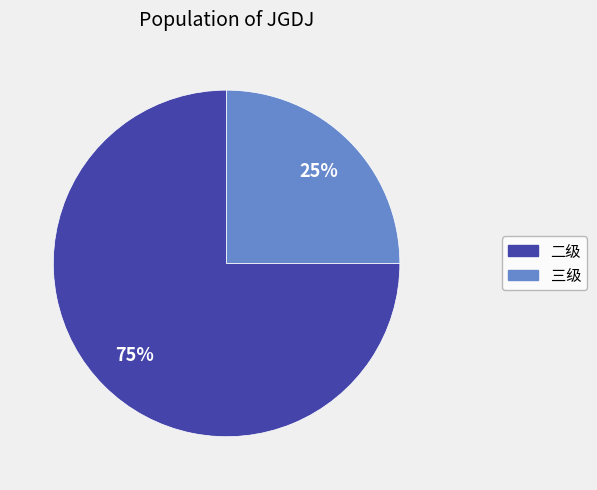

To the nearest percent, what is the difference between the largest and smallest slice percentages?

50%